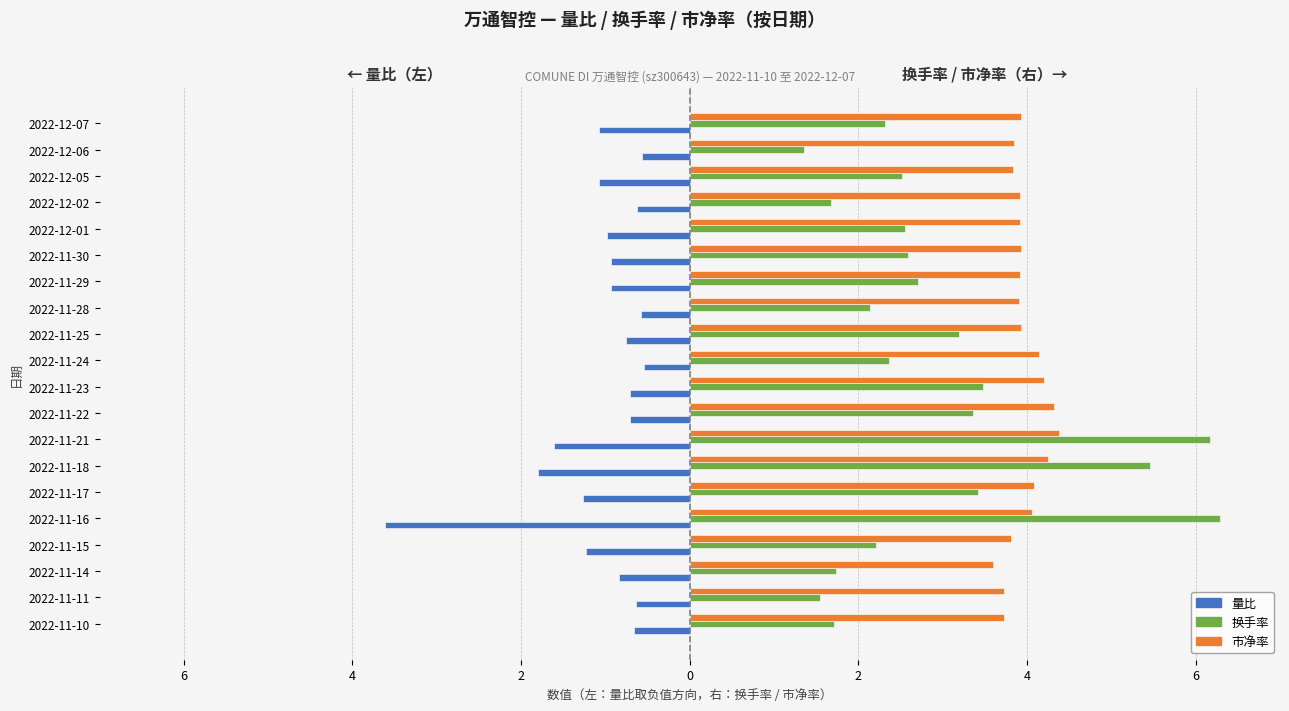

Rank the series by their average value, from highest to lowest.

市净率, 换手率, 量比